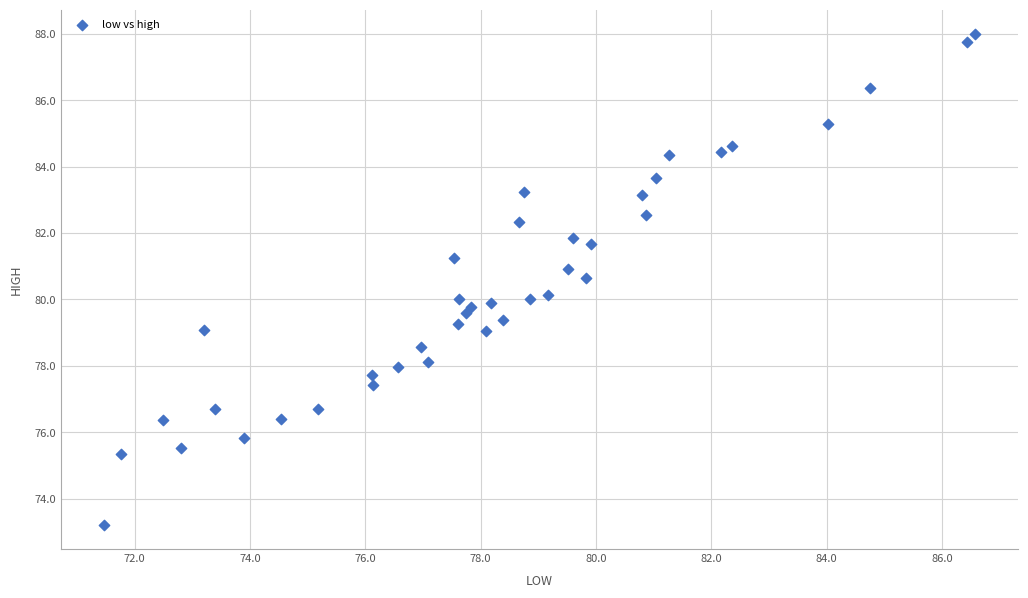

What is the range of Y values (max minus min)?

14.8